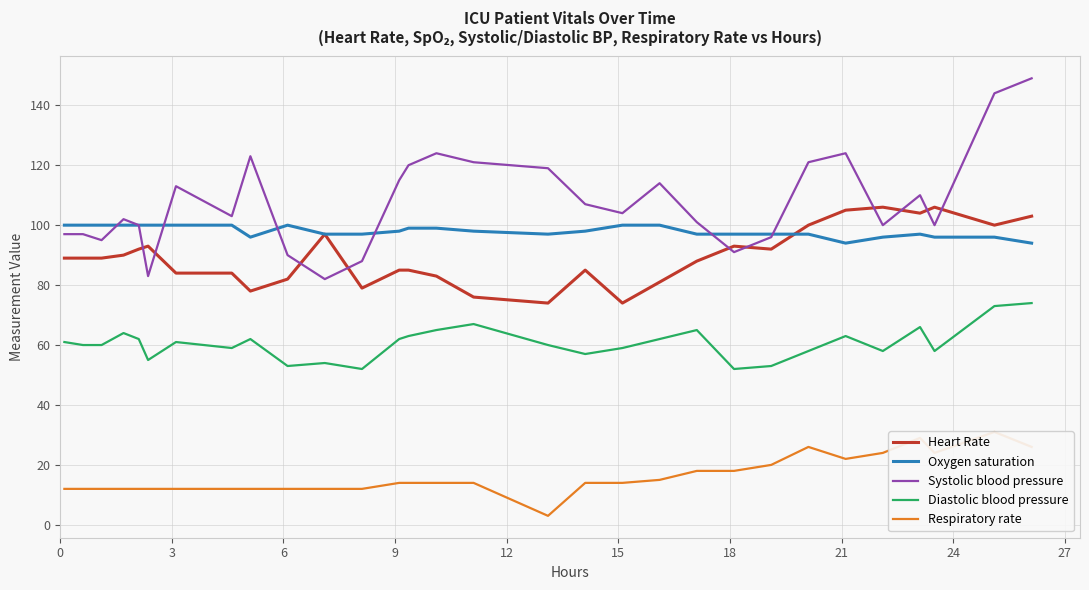

In Diastolic blood pressure, how many points are lower than both neighbors (excluding endpoints)?

8